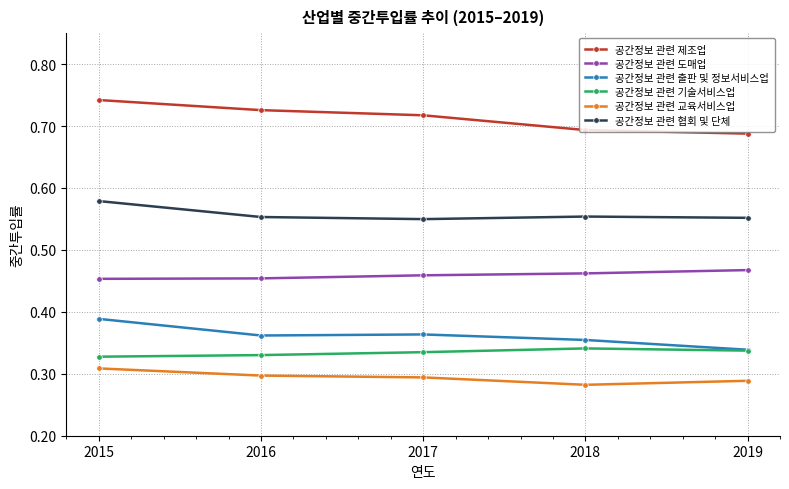

The 공간정보 관련 기술서비스업 series shows 0.3 at 2017. True or false?

True